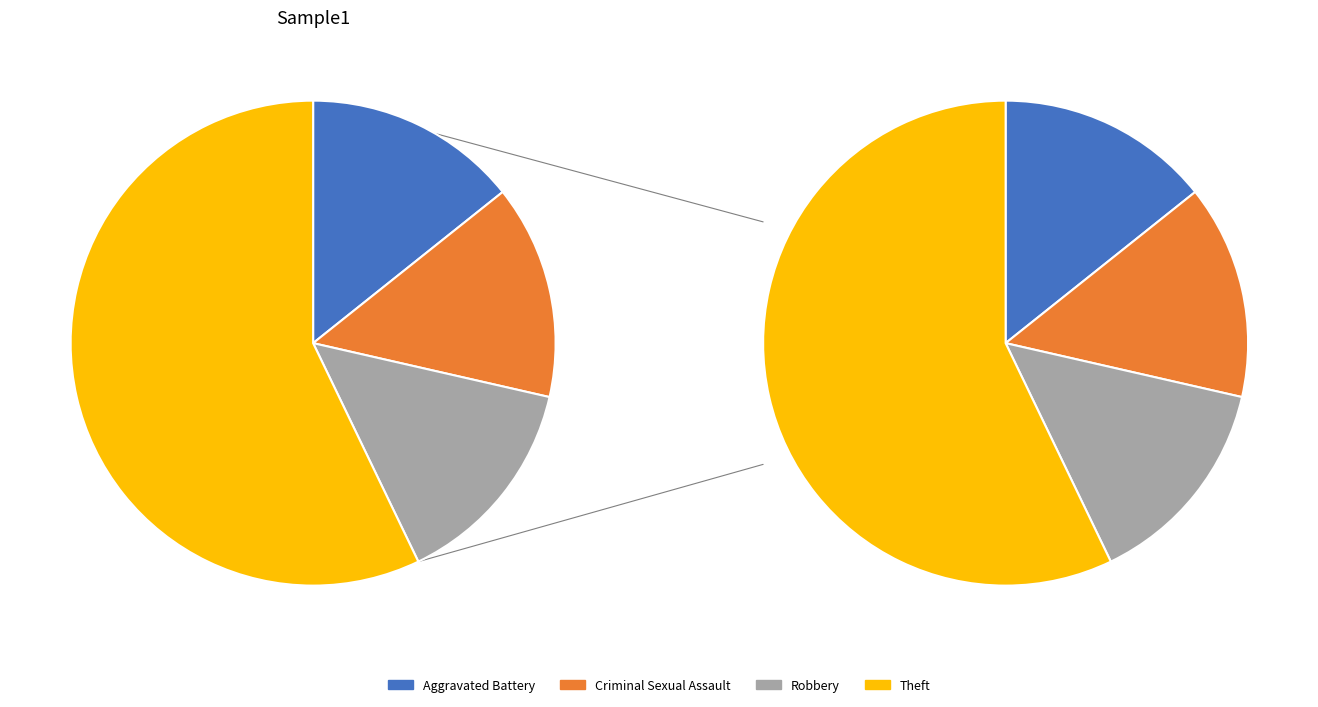

To the nearest percent, what portion does Aggravated Battery represent?

14%